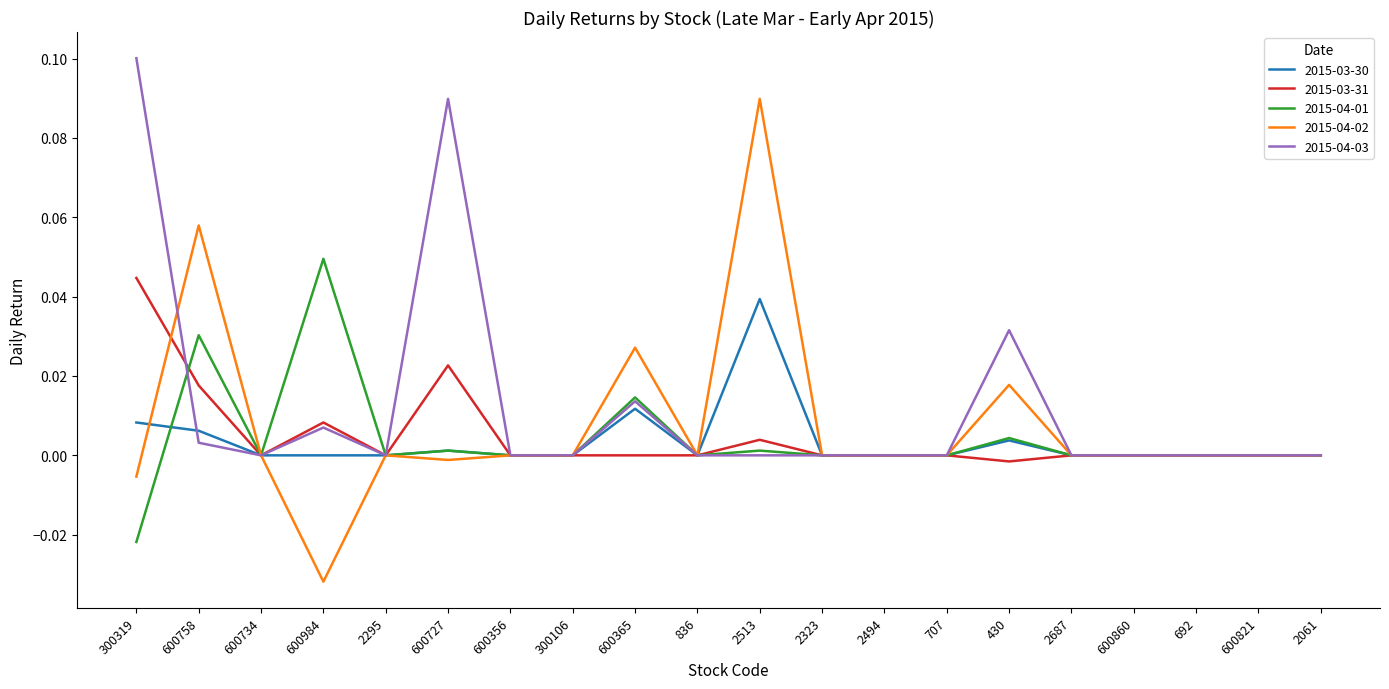

True or false: 2015-04-02 and 2015-04-03 intersect in this chart.

True